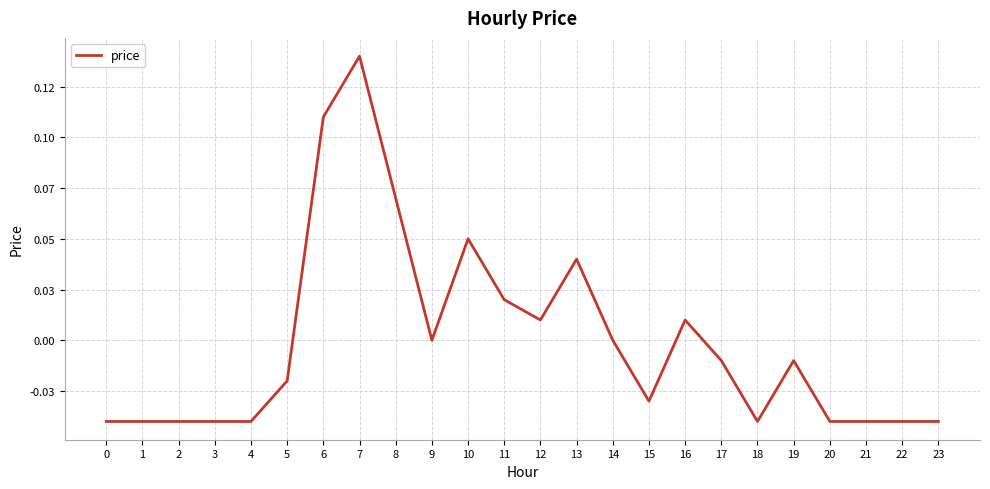

List the labels in order of value, largest first.

7, 6, 8, 10, 13, 11, 12, 16, 9, 14, 17, 19, 5, 15, 0, 1, 2, 3, 4, 18, 20, 21, 22, 23